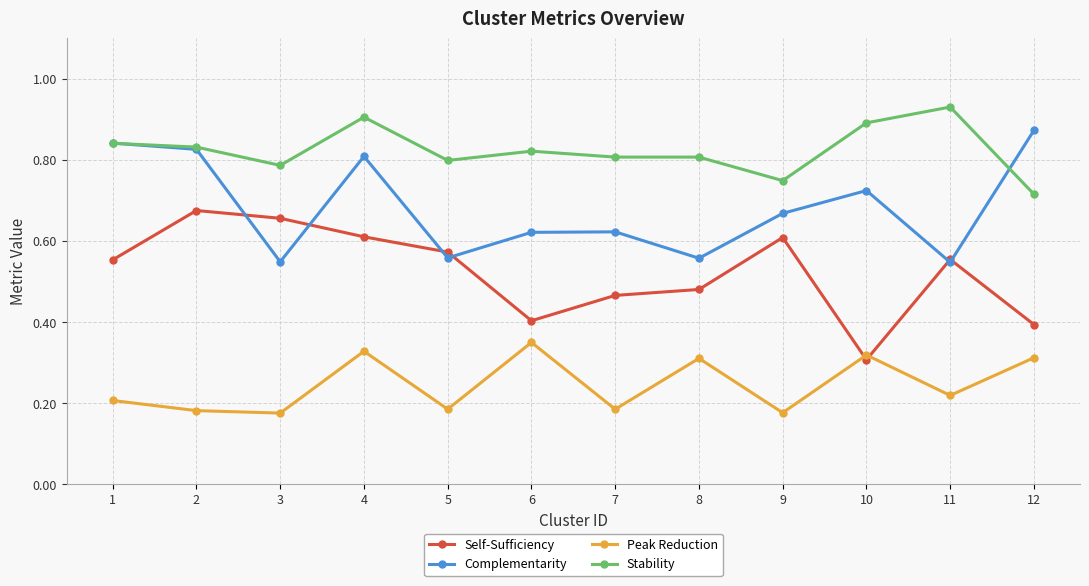

At which label does Stability reach its peak?

11